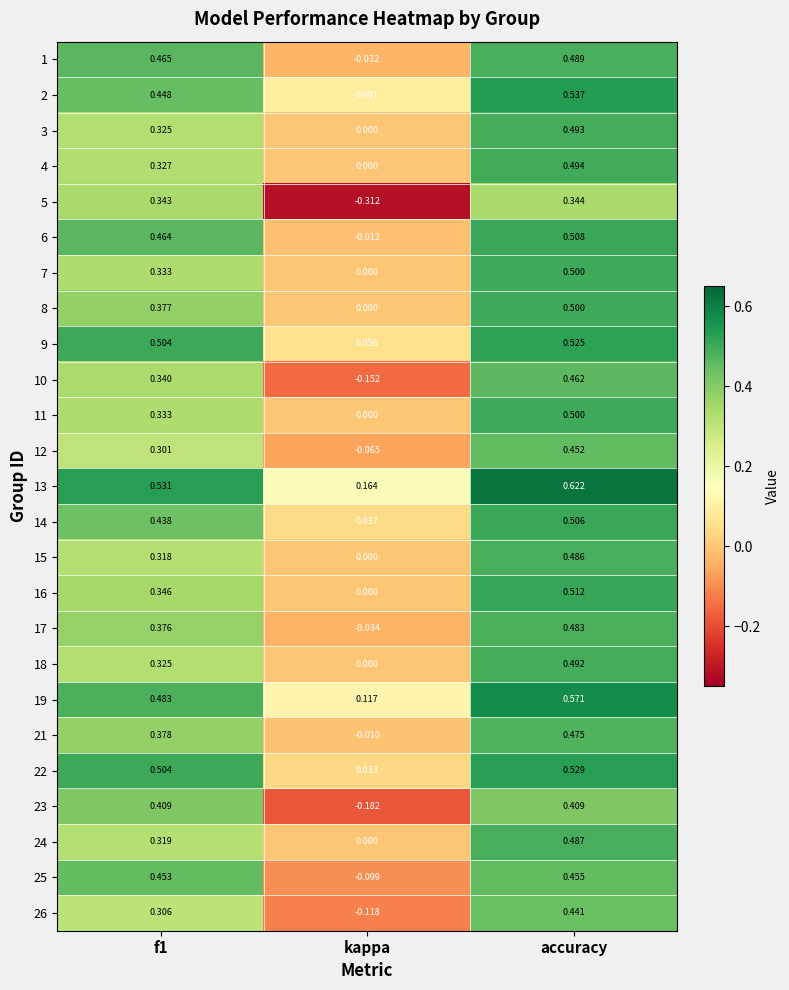

Where is 8 nearest to the value 0?

kappa